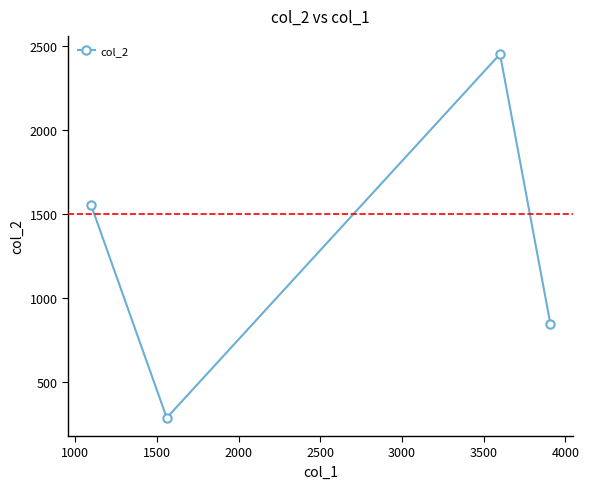

How many categories are shown in the chart?

4